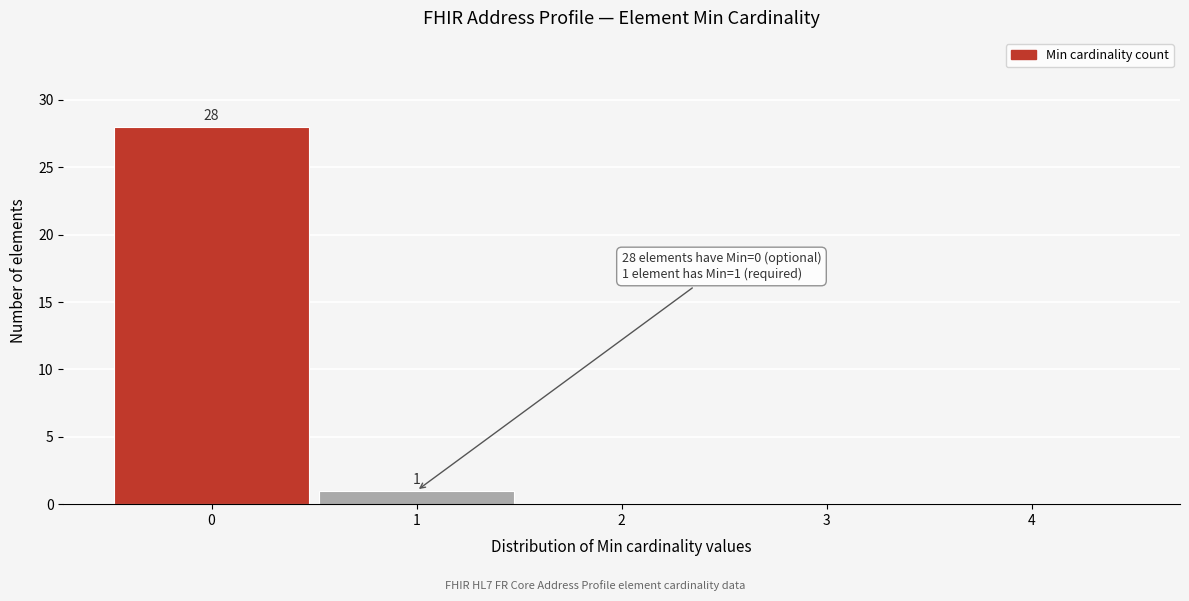

Which range on the x-axis has the tallest bar?

-0.5 to 0.5